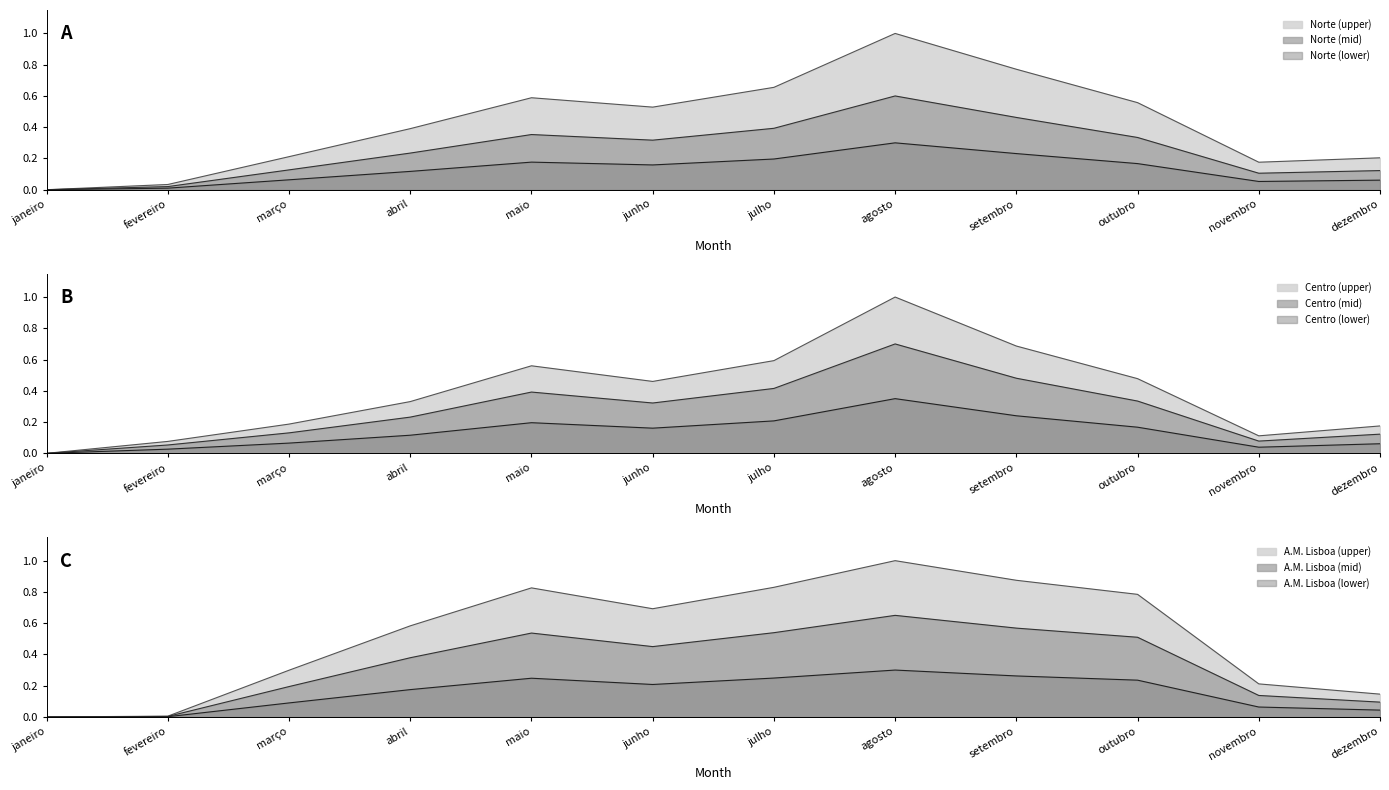

The value of Norte at dezembro is 0.2. True or false?

True